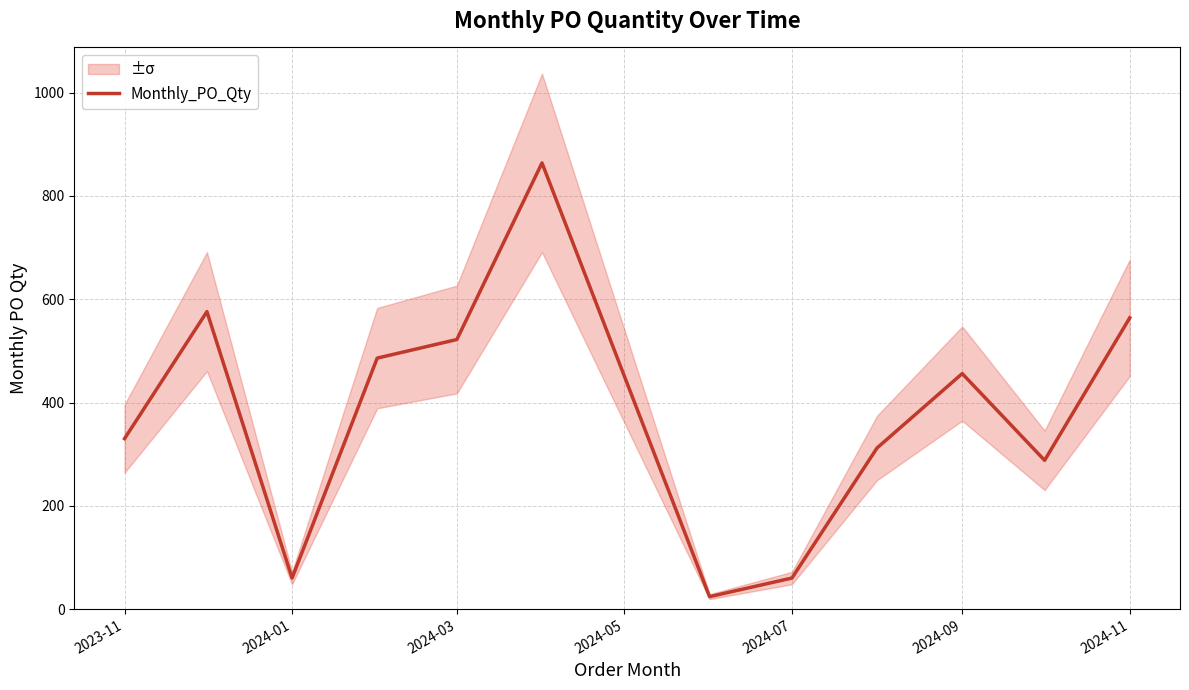

The value of Monthly_PO_Qty at 2024-07 is 25. True or false?

False